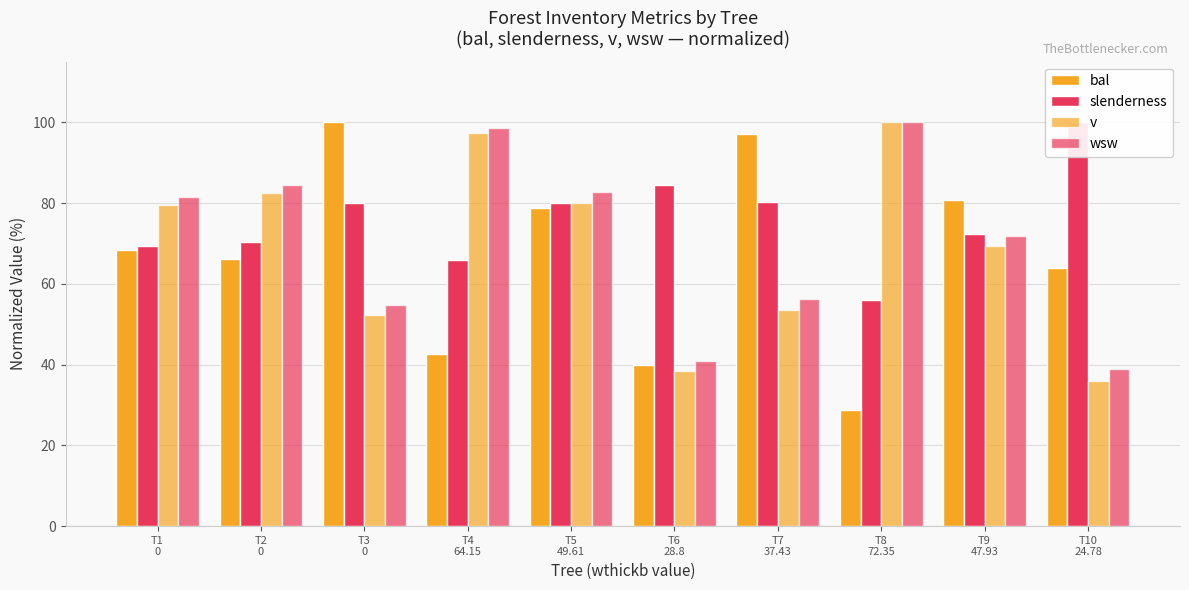

Rank the categories by wsw value from highest to lowest.

T8
72.35, T4
64.15, T2
0, T5
49.61, T1
0, T9
47.93, T7
37.43, T3
0, T6
28.8, T10
24.78